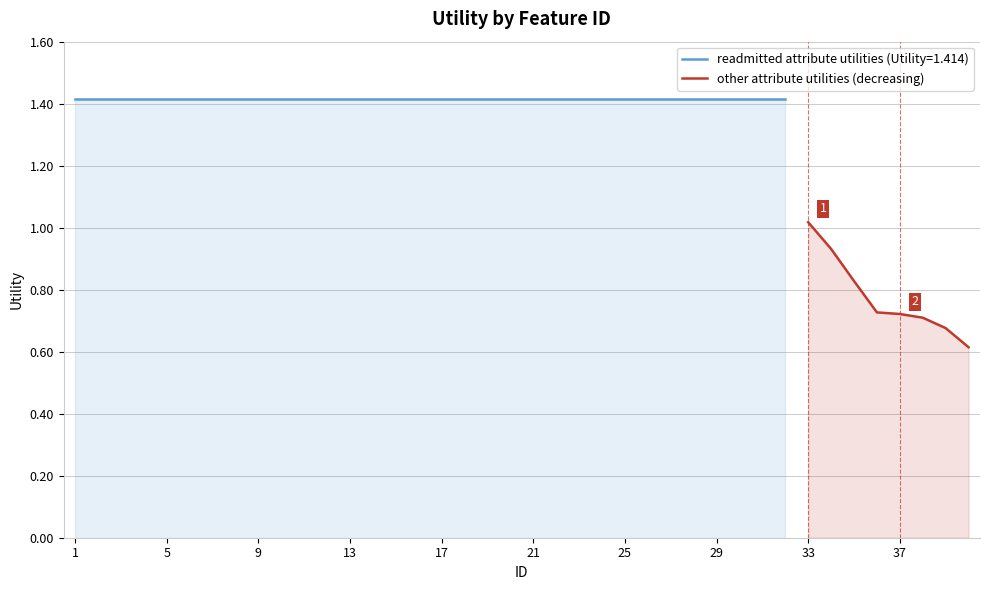

What is the lowest value of the other attribute utilities (decreasing) series?

0.6